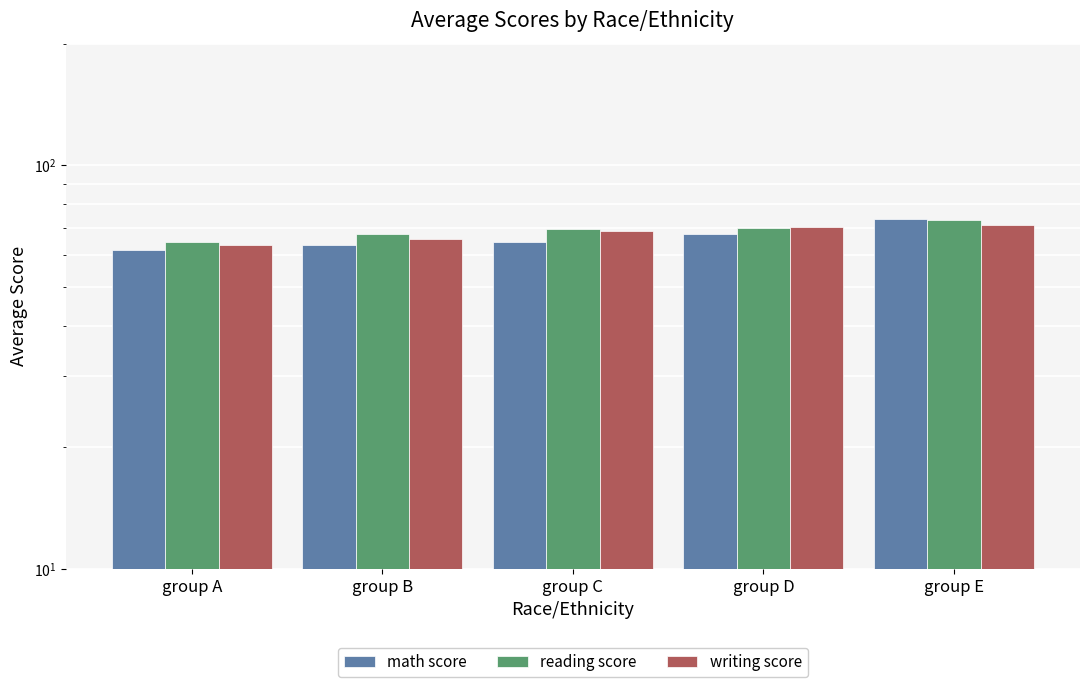

How many values in the reading score series are below 69?

2